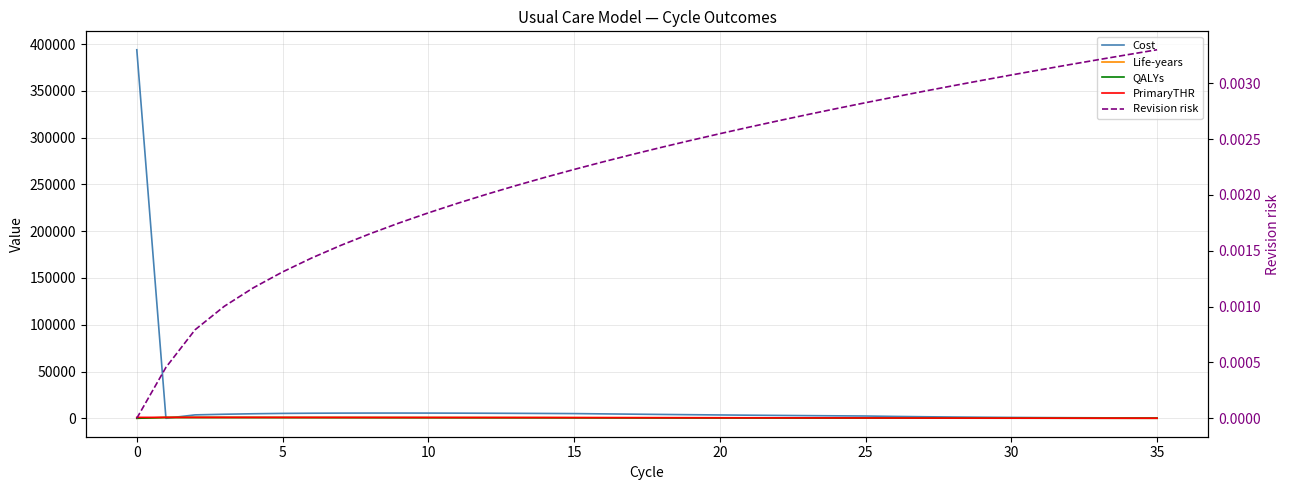

Is it true that Revision risk equals 0.0 at 13?

False